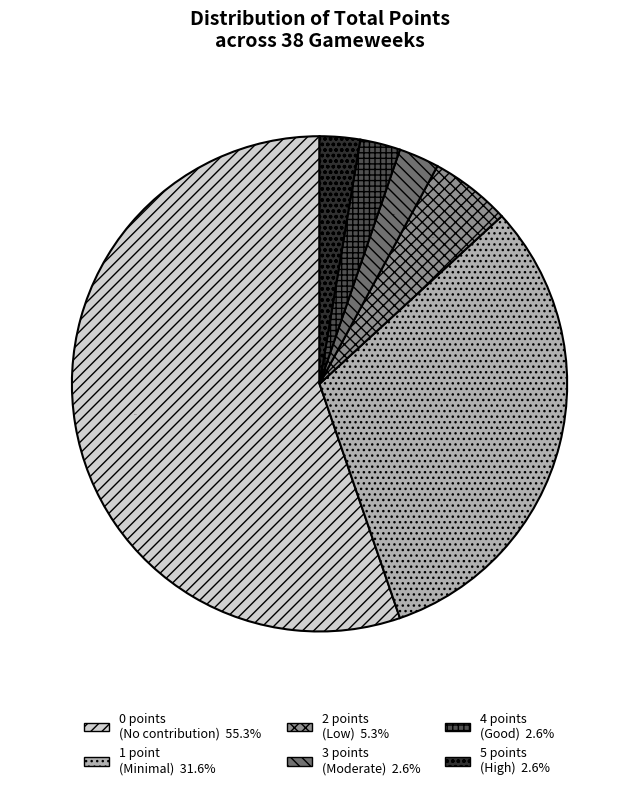

Count the number of slices in the pie.

6